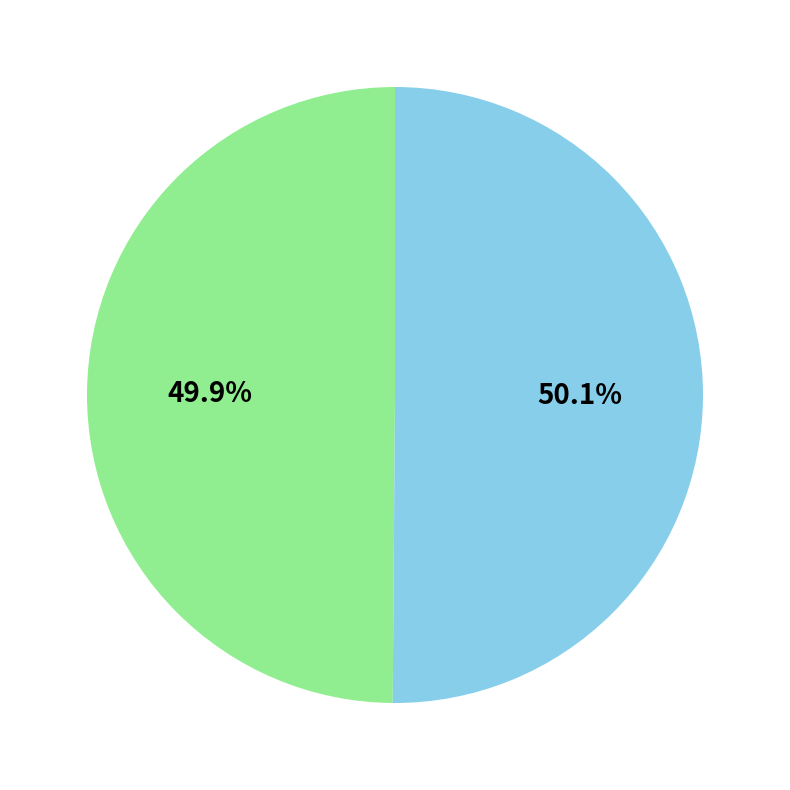

How many segments does this pie chart have?

2